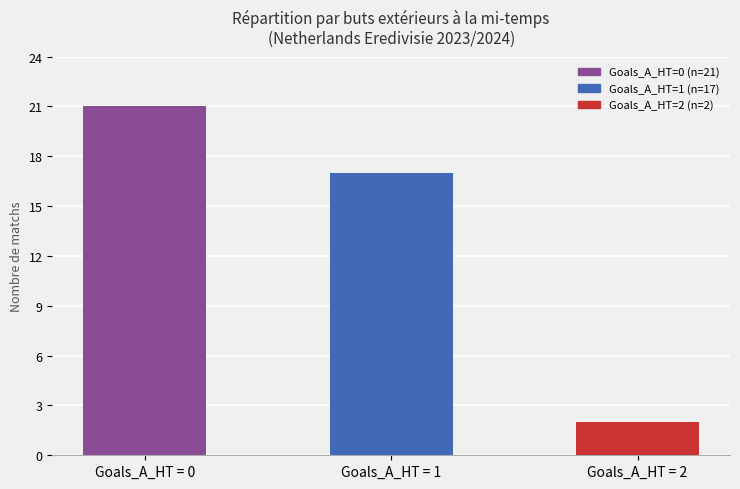

How many bars are there in total?

3